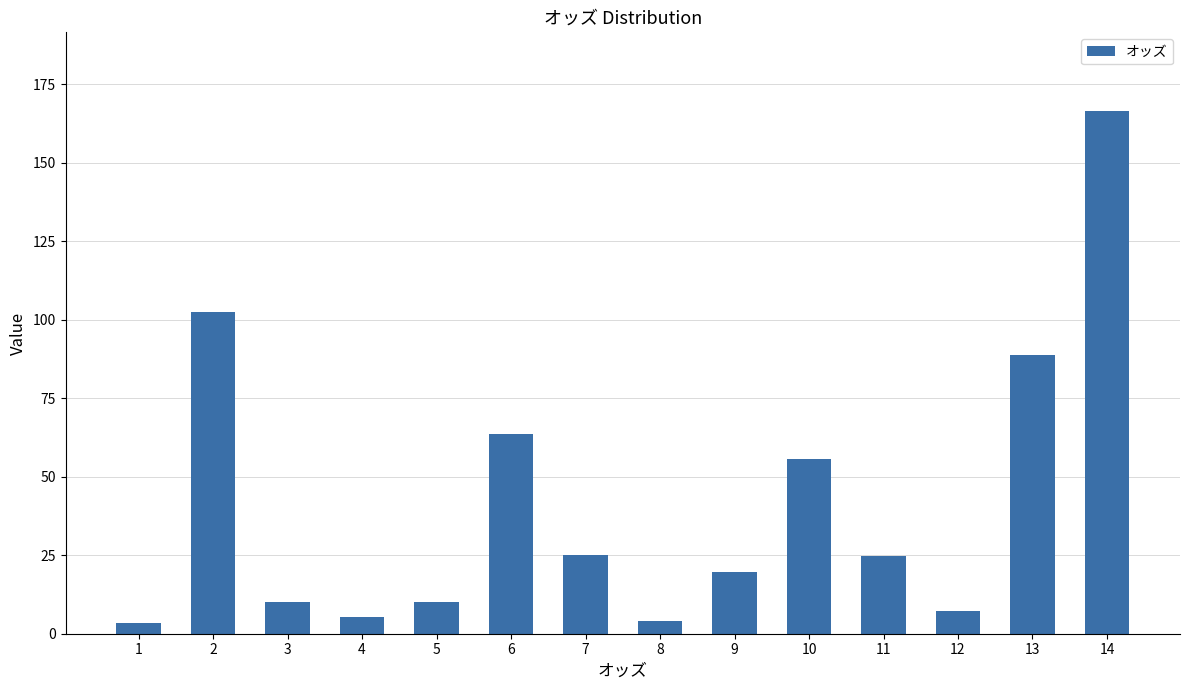

At which label is the value closest to 85?

13